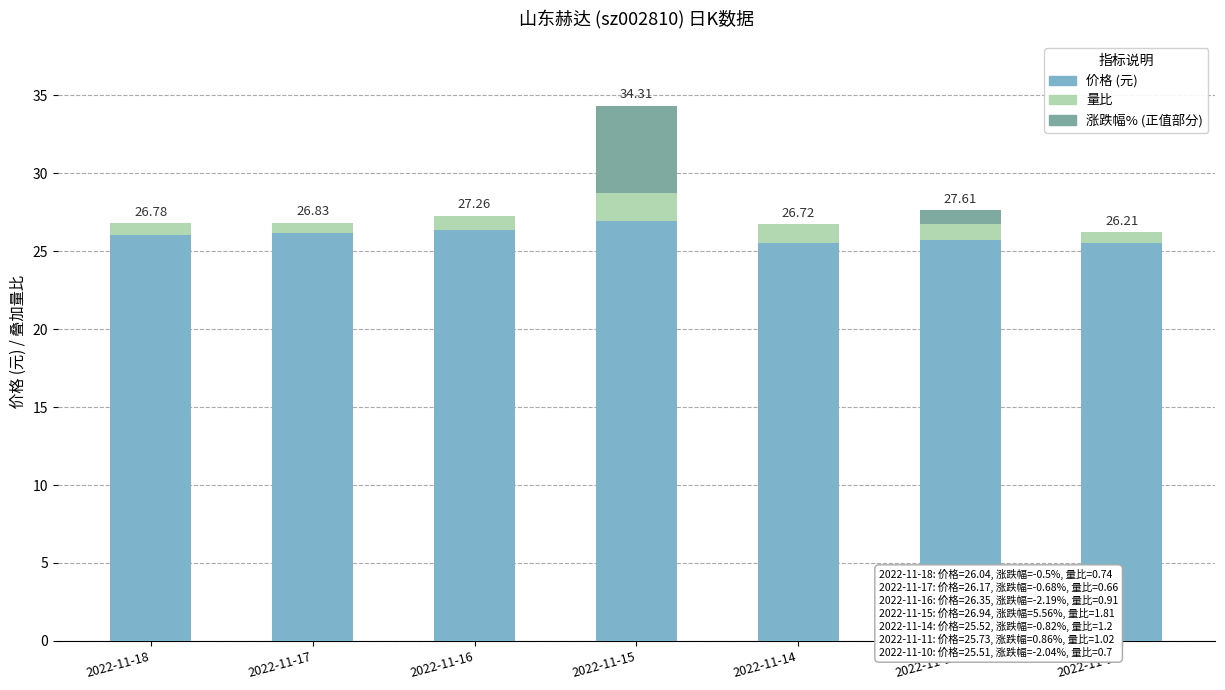

At which category is the sum across all series the highest?

2022-11-15